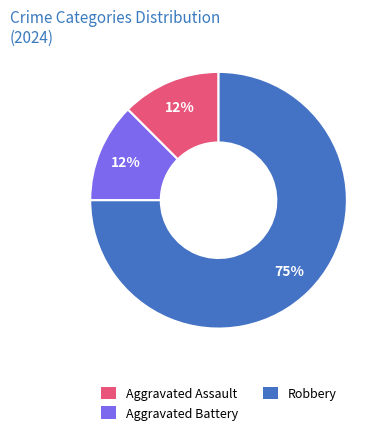

To the nearest percent, what is the average slice percentage?

33%